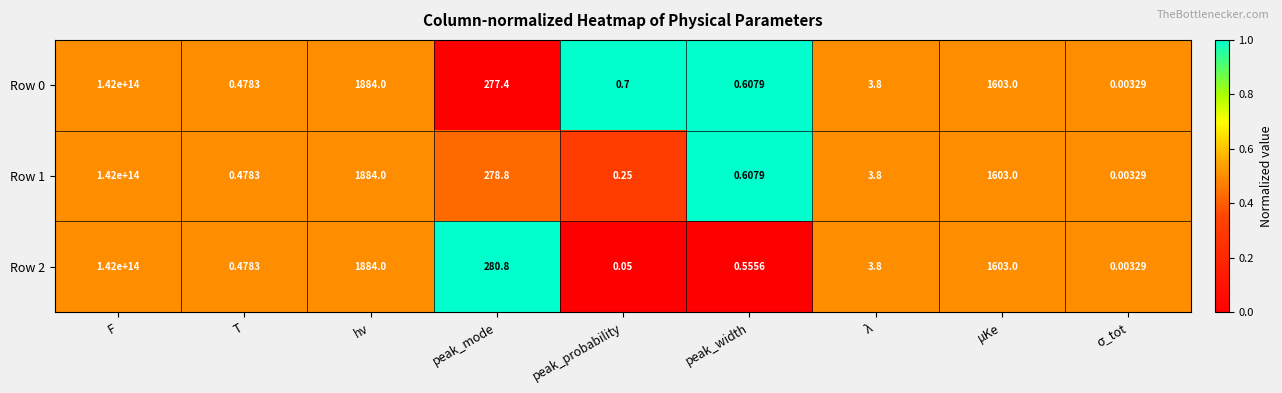

At which category does the chart reach its peak across all series?

F